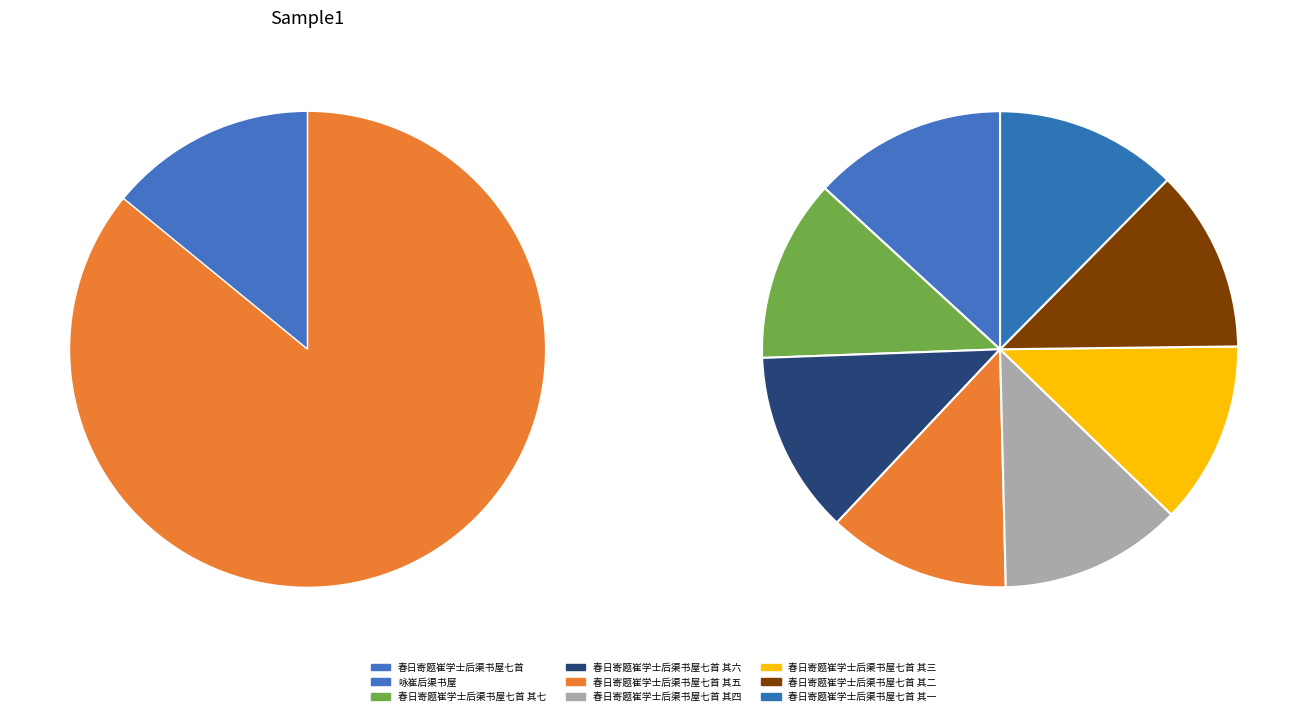

Is 咏崔后渠书屋 the majority of the pie?

No